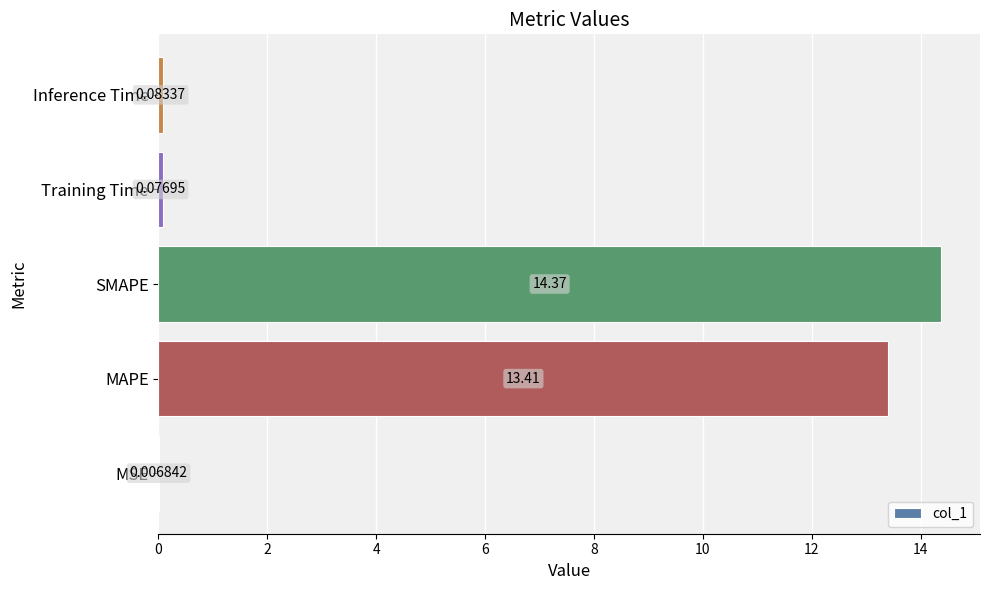

At which label is the value closest to 7?

MAPE